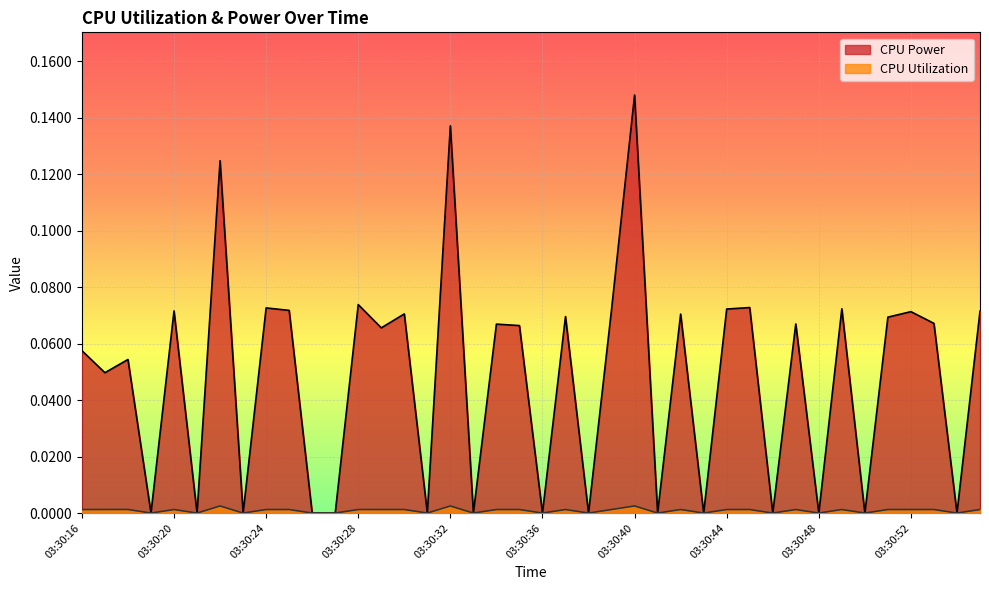

What is the difference between the CPU Power values at 03:30:53 and 03:30:50?

0.1